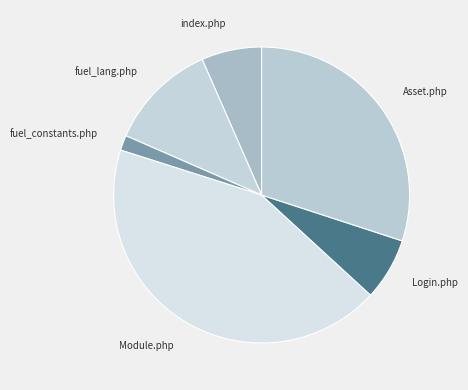

How many slices are in this pie chart?

6